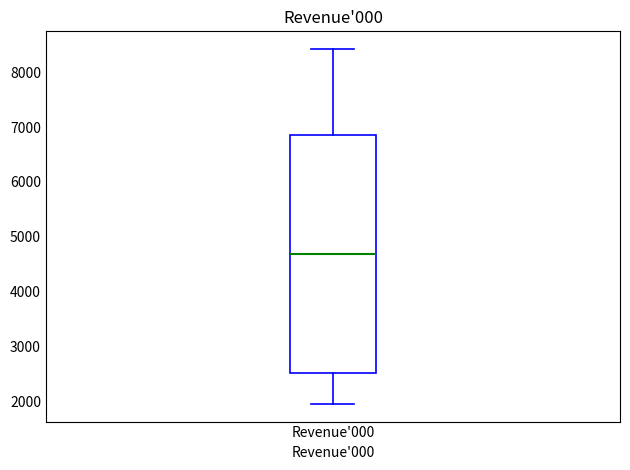

Read this box plot against the y-axis: the position of the median line, the range covered by the box, and the ends of both whiskers. The values are not printed on the chart, so give them approximately, as read against the axis.

median 4700, box 2500 to 6900, whiskers 2000 to 8400